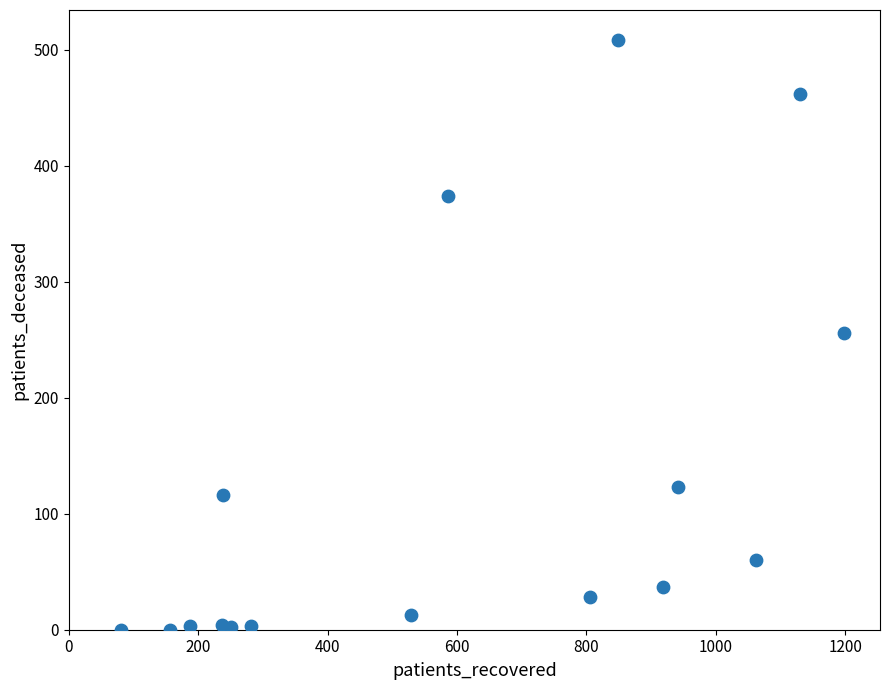

What is the range of X values (max minus min)?

1118